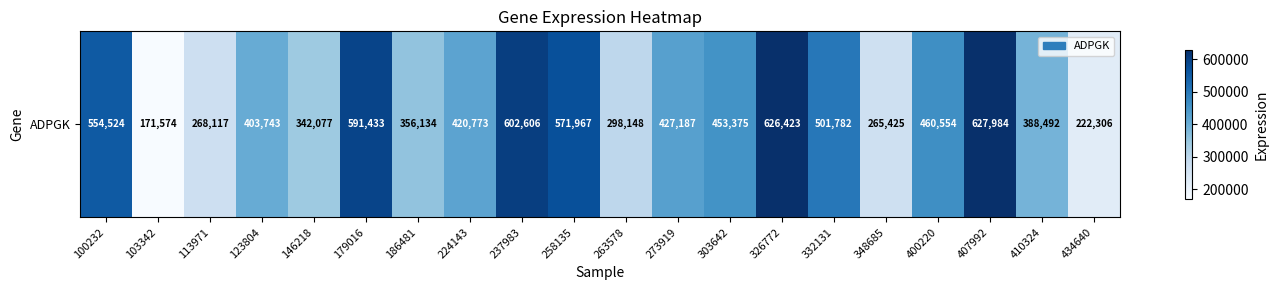

Rank the categories by value from lowest to highest.

103342, 434640, 348685, 113971, 263578, 146218, 186481, 410324, 123804, 224143, 273919, 303642, 400220, 332131, 100232, 258135, 179016, 237983, 326772, 407992